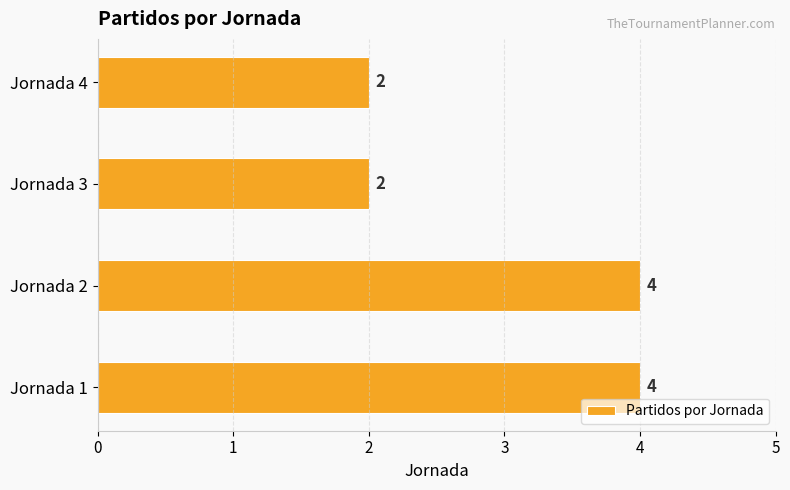

Which has a higher value, Jornada 3 or Jornada 1?

Jornada 1